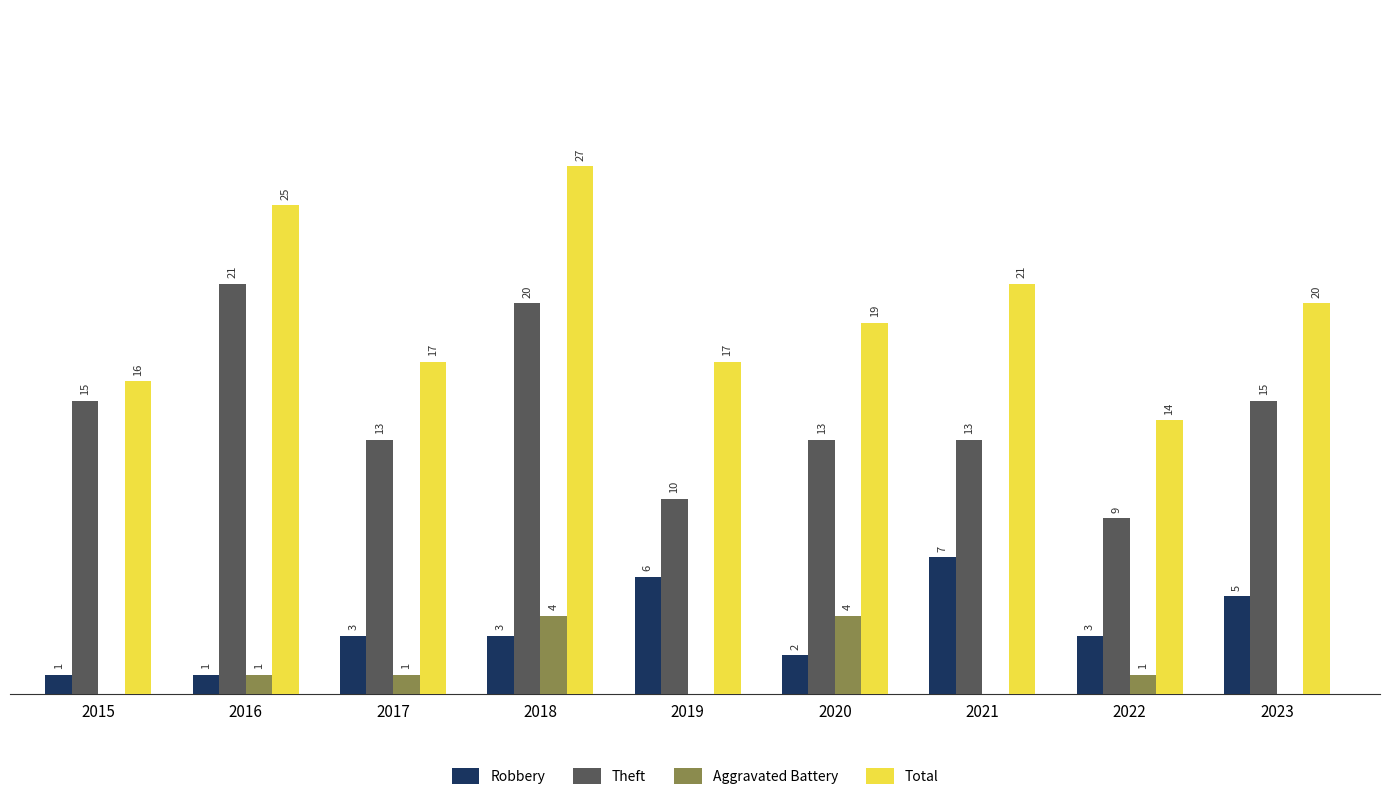

Is the value of Total at 2023 greater than the value of Theft at 2022?

Yes